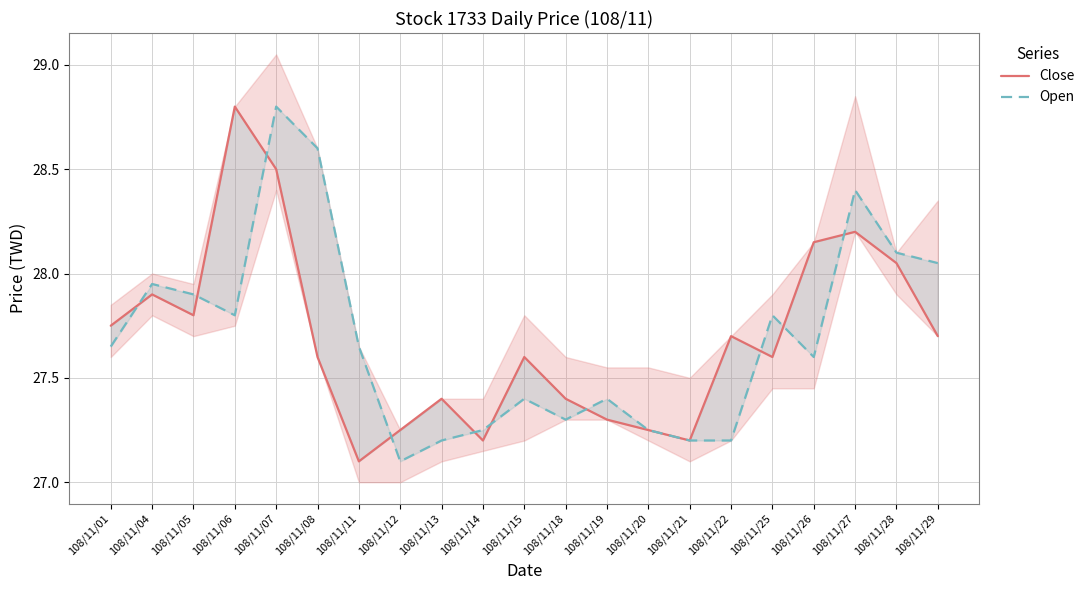

The value of Open at 108/11/06 is 16.4. True or false?

False